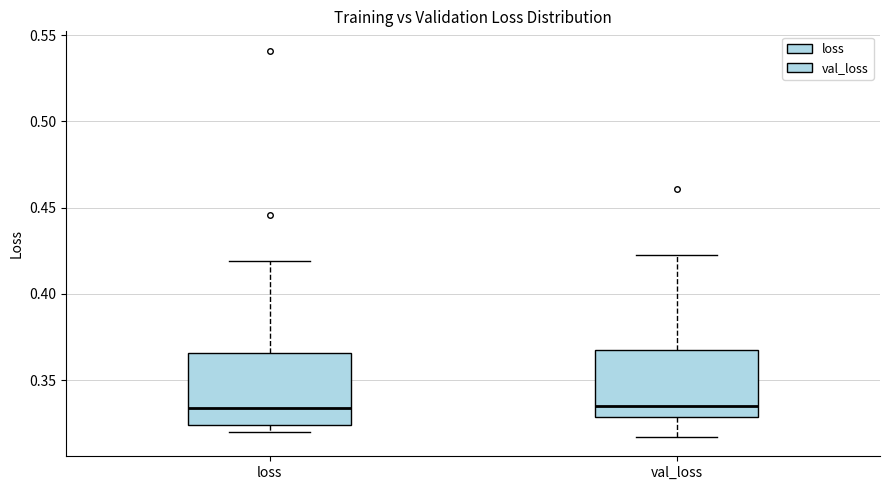

Reading left to right, transcribe this box plot: for each box, give where its median line is, the range the box spans, and where its two whiskers end, as read against the y-axis. The values are not printed on the chart, so give them approximately, as read against the axis.

loss: median 0.335, box 0.325 to 0.365, whiskers 0.320 to 0.420
val_loss: median 0.335, box 0.330 to 0.365, whiskers 0.315 to 0.420